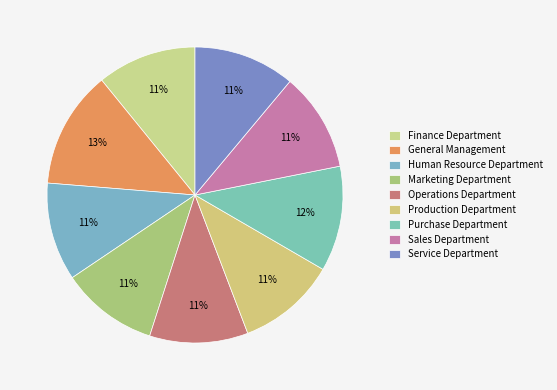

Is the sum of Finance Department and Purchase Department greater than half?

No